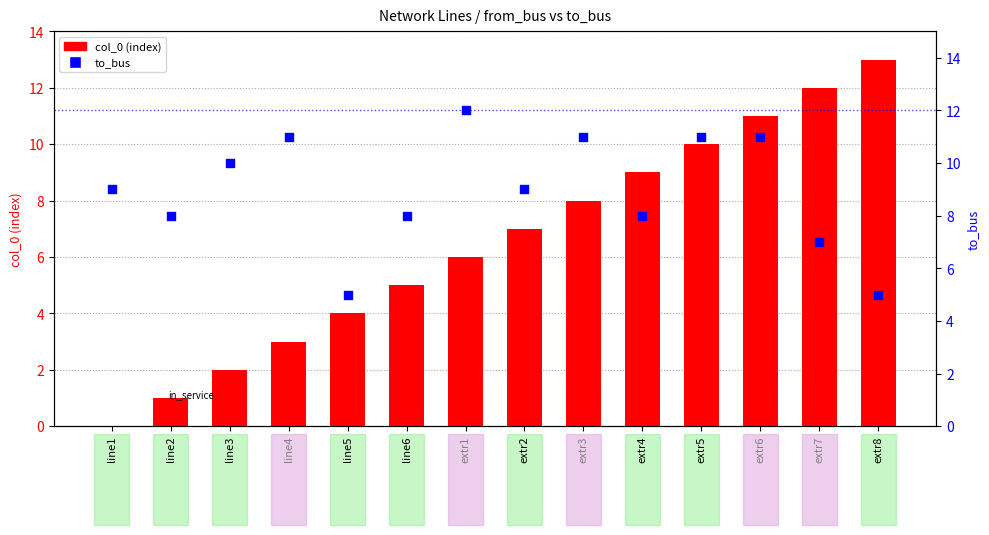

Is the value of col_0 at line6 greater than the value of to_bus at line4?

No